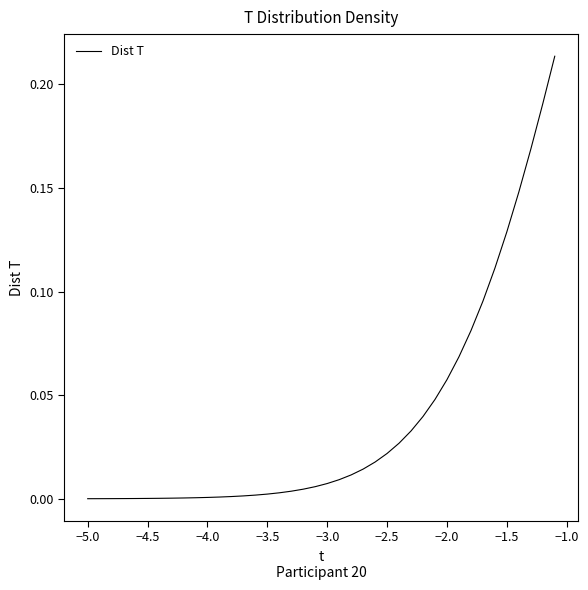

Does the chart display data point markers on the line(s)?

No